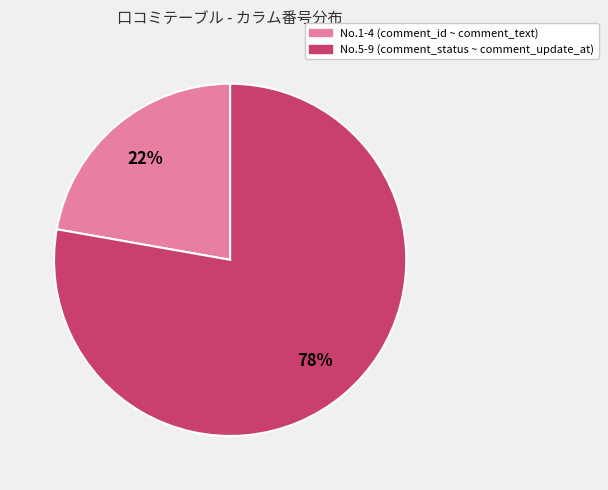

To the nearest percent, what is the difference between the largest and smallest slice percentages?

56%